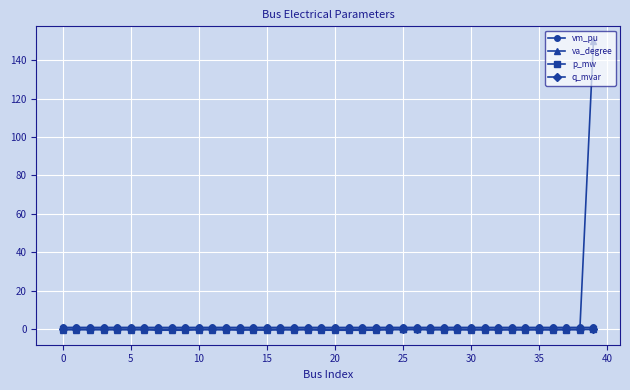

In p_mw, how many points are higher than both neighbors (excluding endpoints)?

10